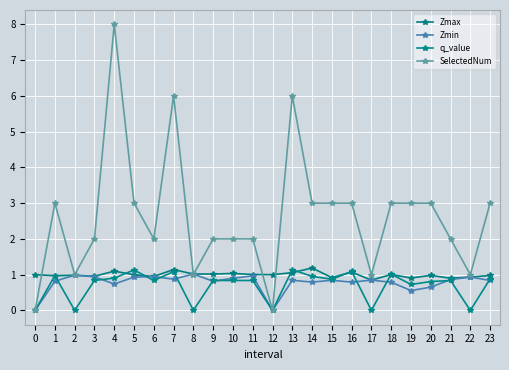

Where is the first local maximum for Zmin?

2